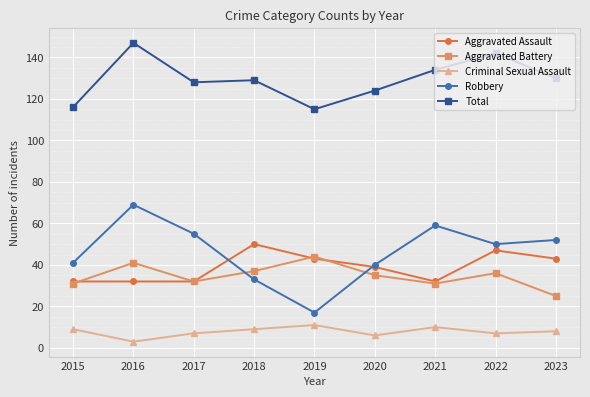

Which series has the widest spread of values?

Robbery